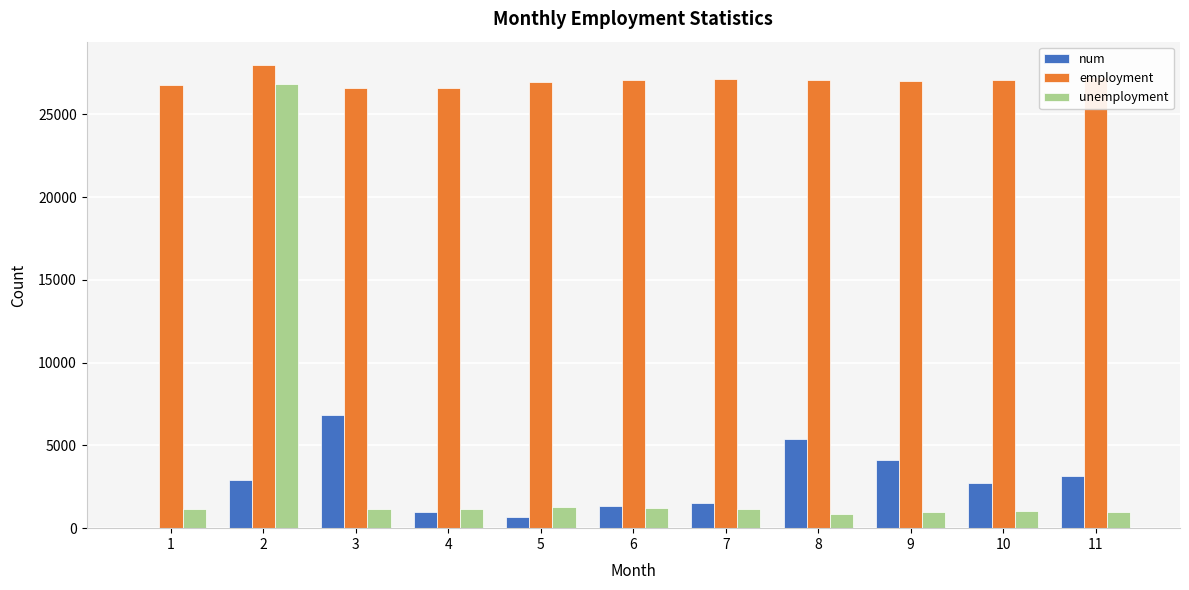

Between 6 and 9, which series saw the biggest shift?

num